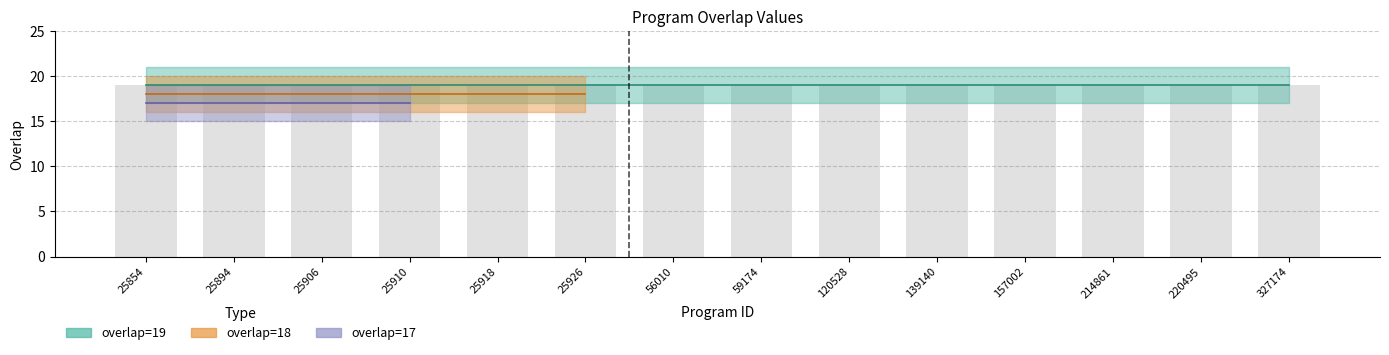

Rank the categories by overlap=17 value from lowest to highest.

25918, 25926, 56010, 59174, 120528, 139140, 157002, 214861, 220495, 327174, 25854, 25894, 25906, 25910